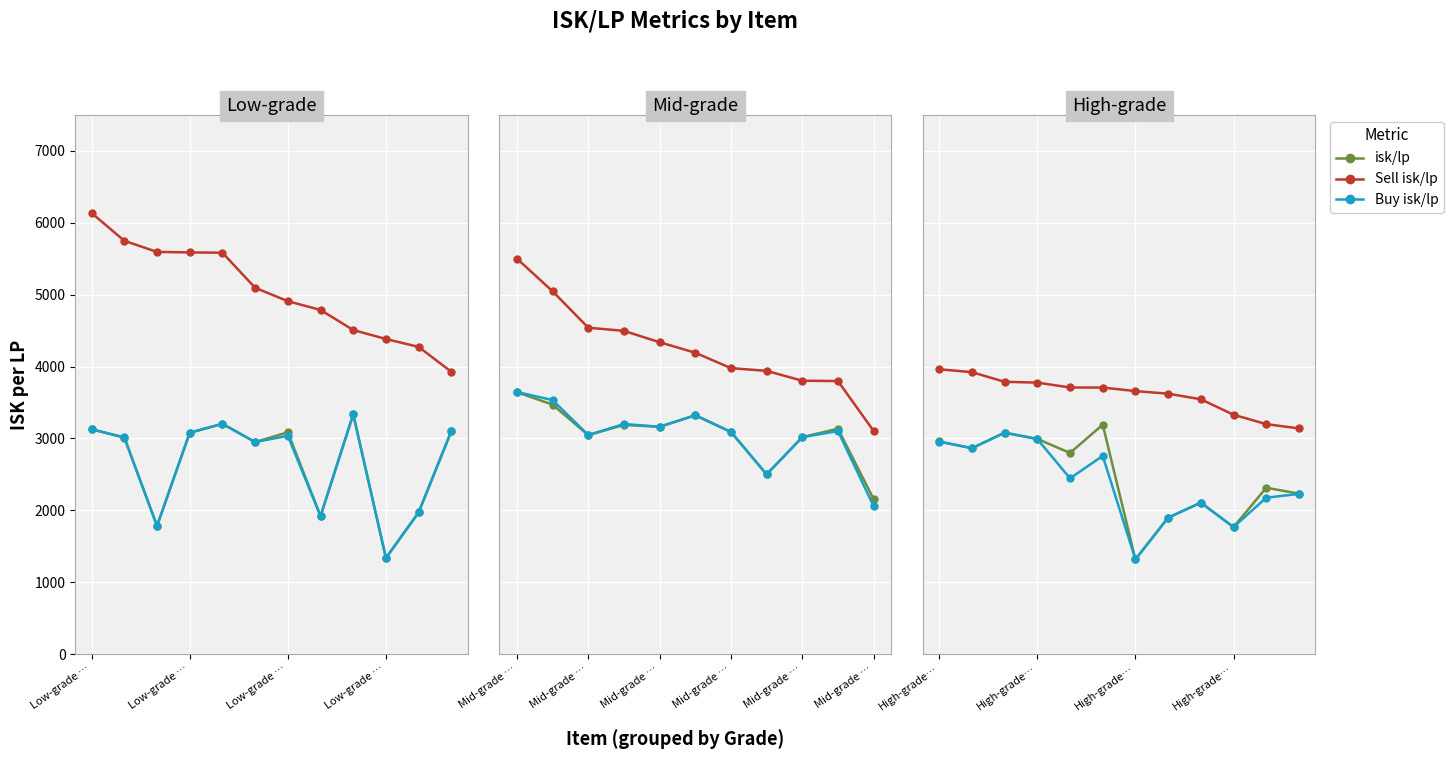

What is the value of the isk/lp point at the 7th from the left?

1316.8